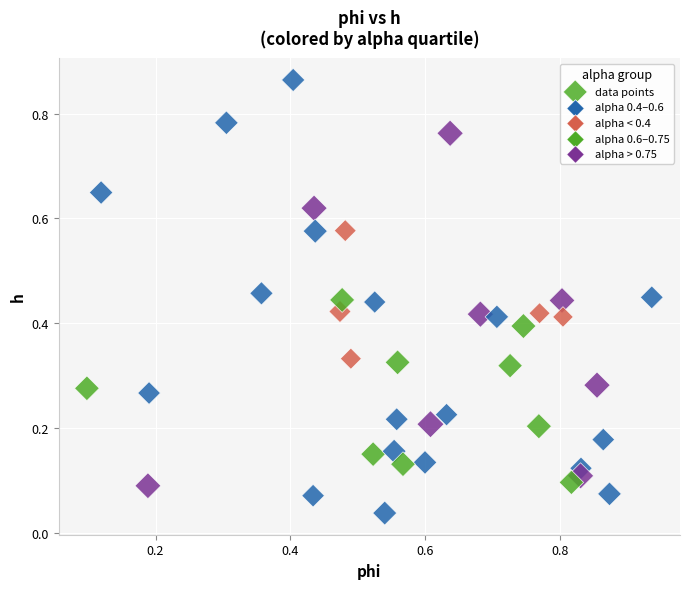

How many data points are displayed?

40